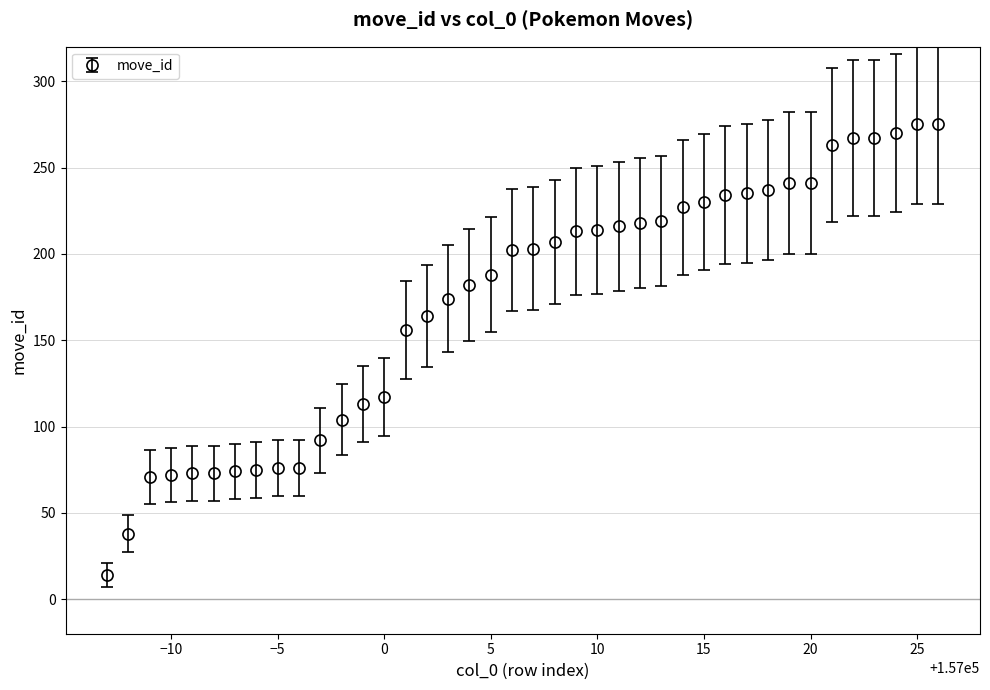

What is the greatest value displayed?

275